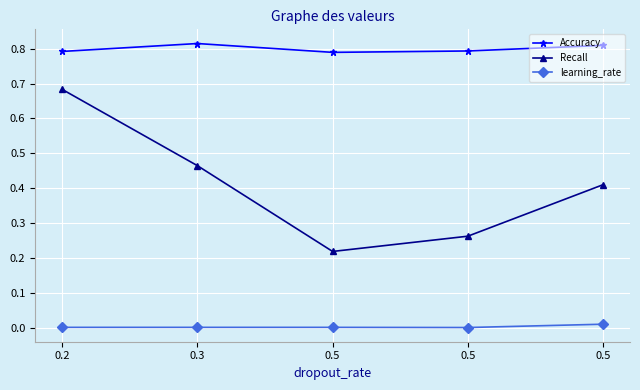

Does the chart have visible grid lines?

Yes